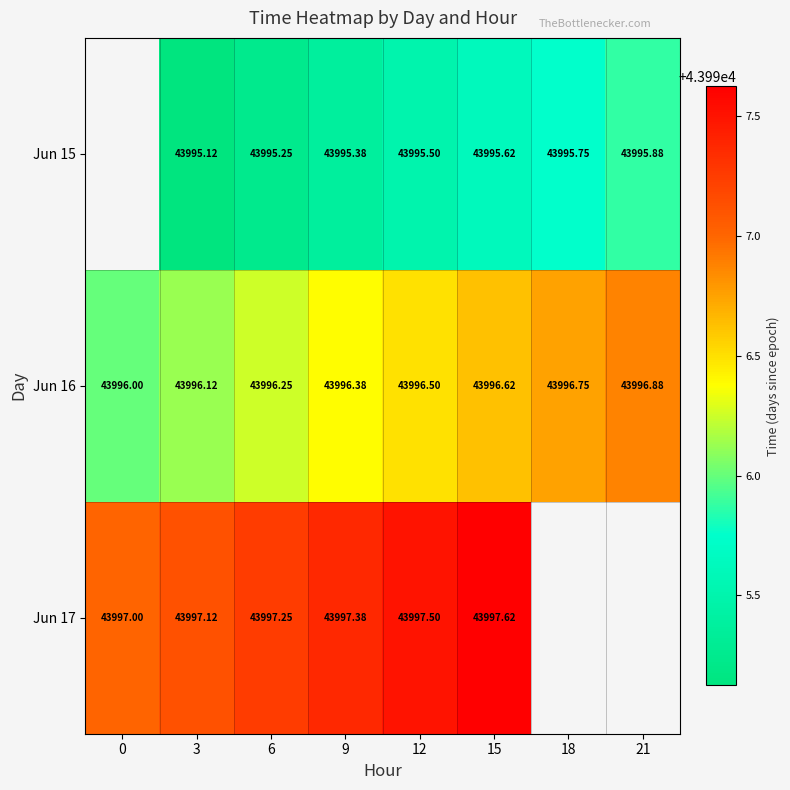

Is the value of Jun 16 at 15 greater than the value of Jun 15 at 3?

Yes